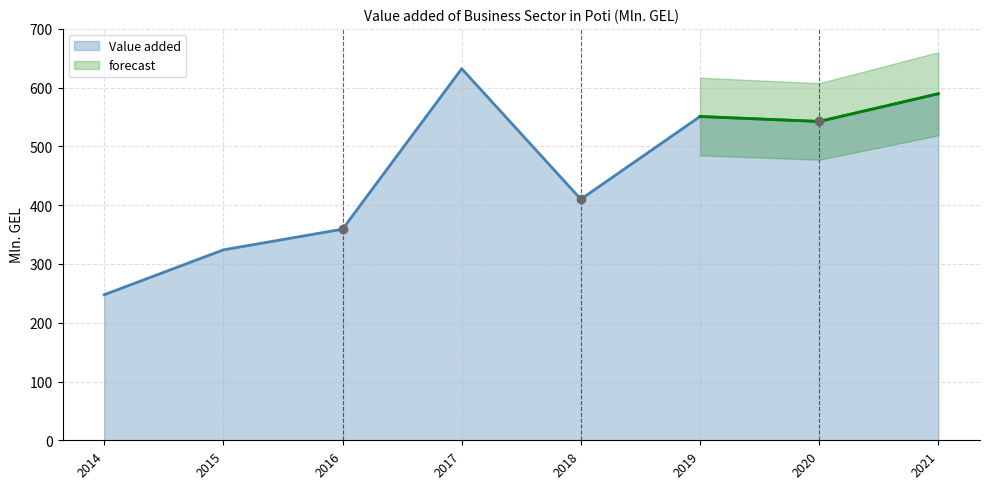

How many interior local valleys (lower than both neighbors) does the data have?

2